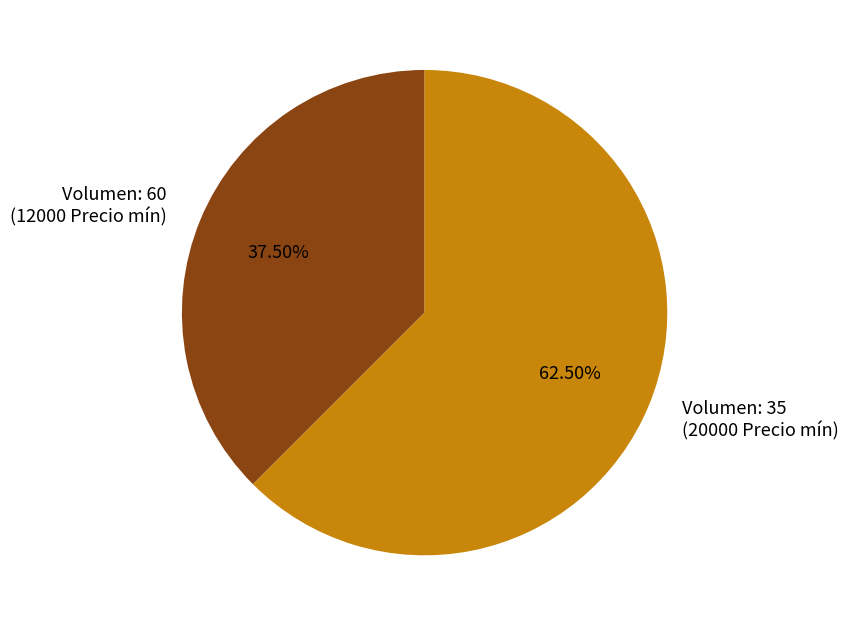

Is Volumen: 60 (12000 Precio mín) the majority of the pie?

No